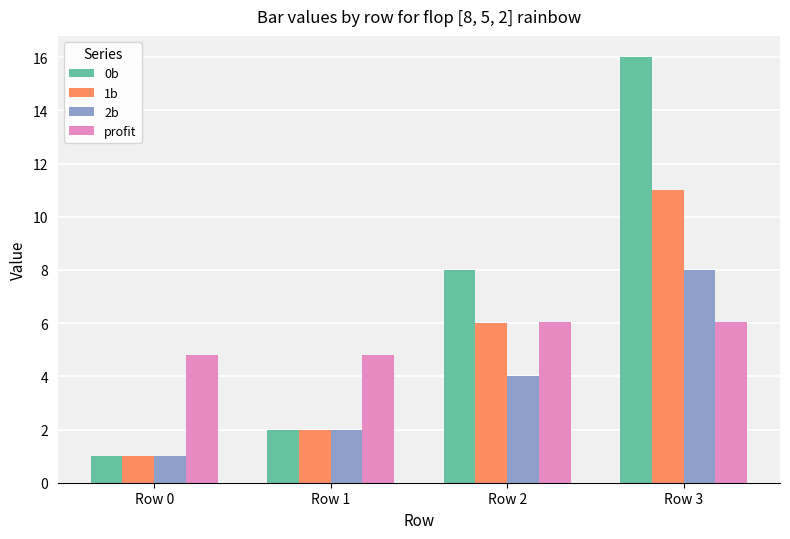

The value of 2b at Row 3 is 8.0. True or false?

True